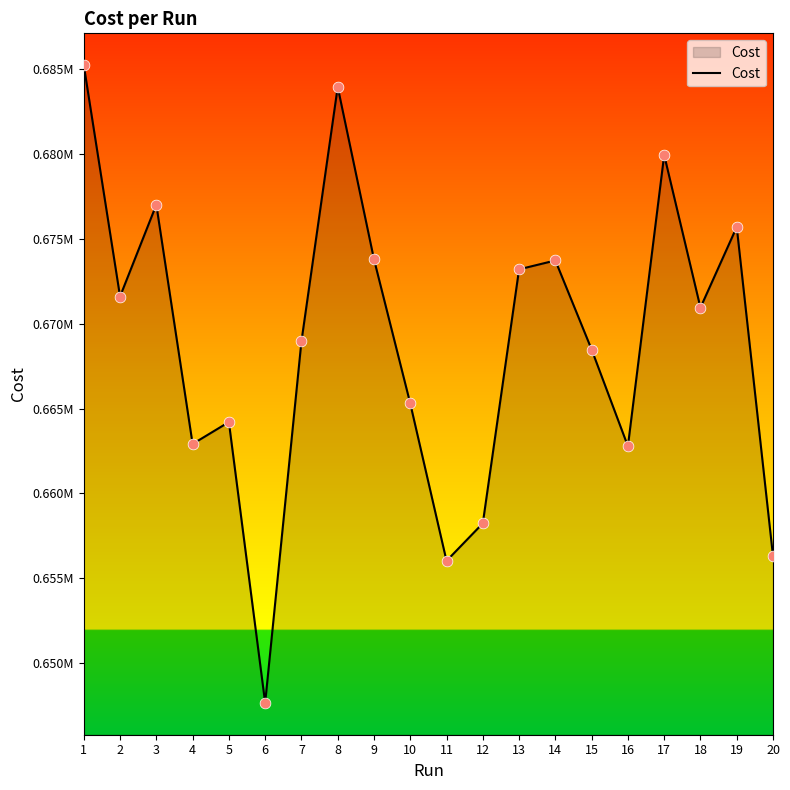

Is this an area chart (filled region under the line)?

Yes